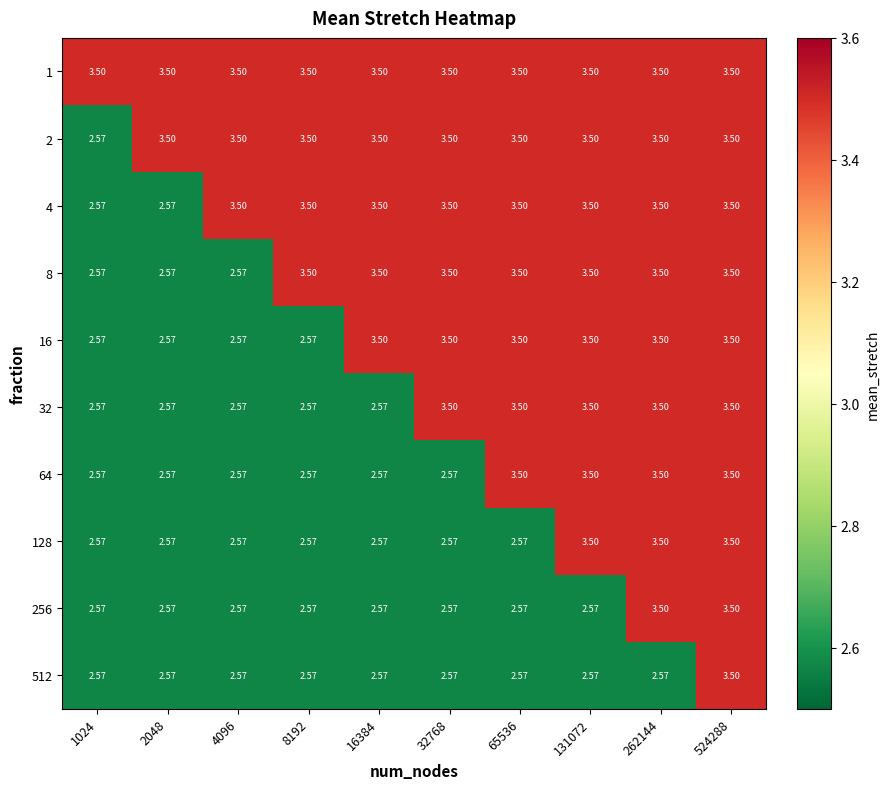

Count the number of data series in this chart.

10